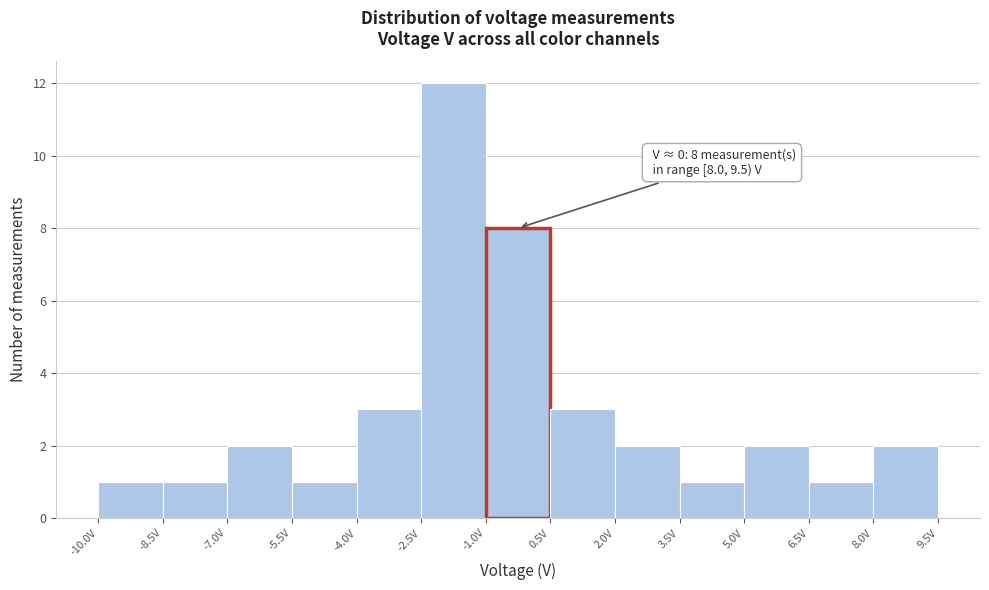

Which range on the x-axis has the tallest bar?

-2.5 to -1.0